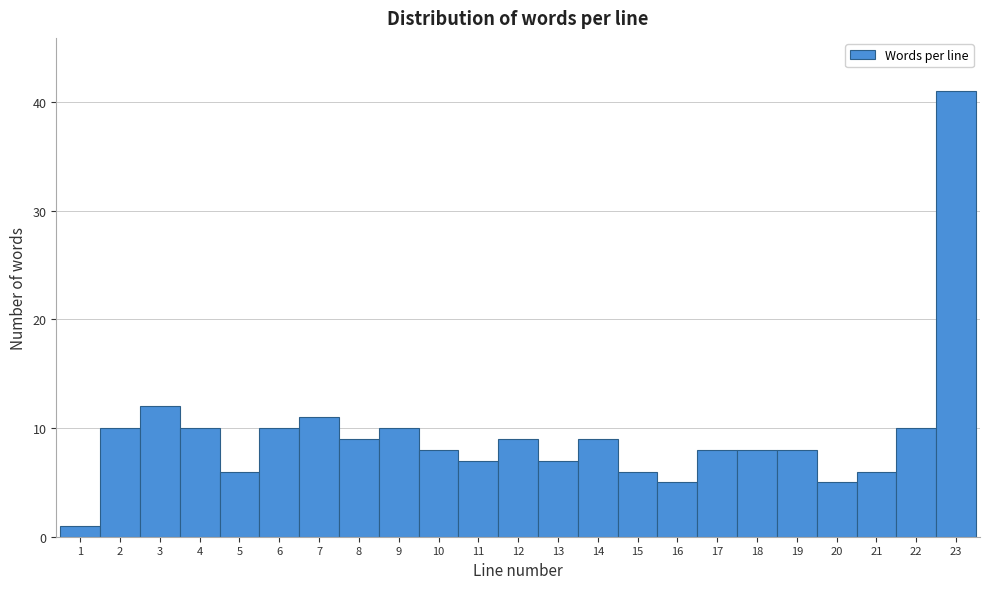

How tall is the bar that spans 7.5 to 8.5 on the x-axis? The values are not printed on the chart, so give them approximately, as read against the axis.

9